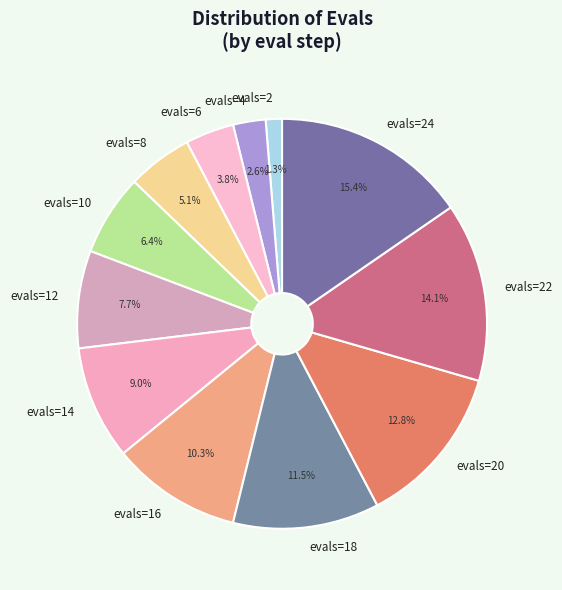

What percentage is the evals=6 slice, to the nearest percent?

4%